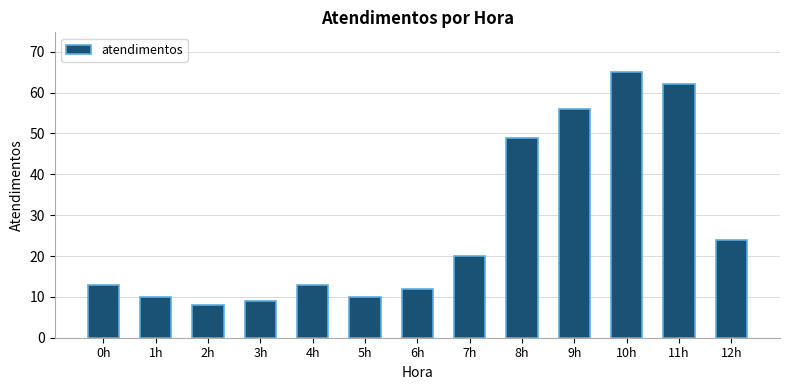

Are the bars grouped side by side (vs. stacked)?

No